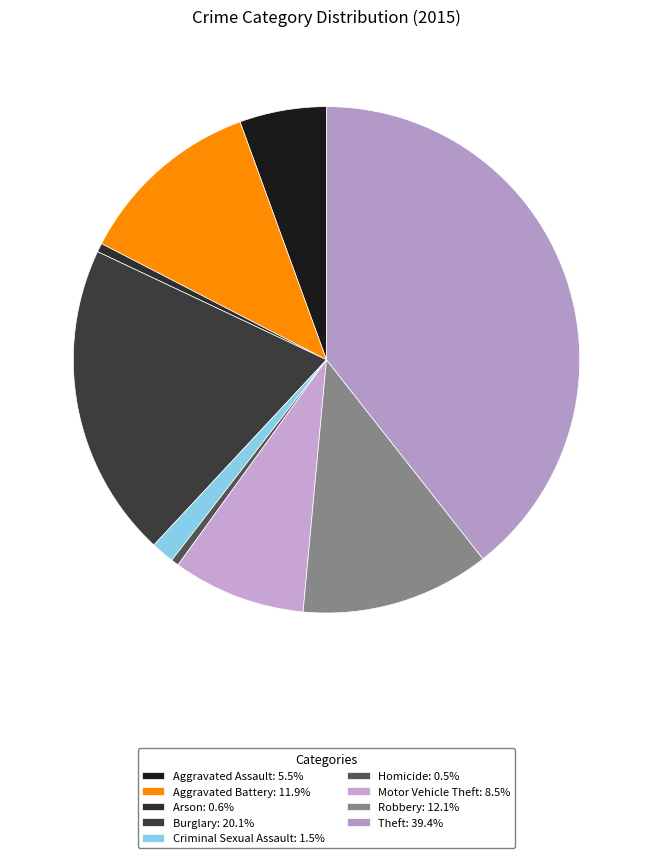

Rank the categories by value from lowest to highest.

Homicide, Arson, Criminal Sexual Assault, Aggravated Assault, Motor Vehicle Theft, Aggravated Battery, Robbery, Burglary, Theft